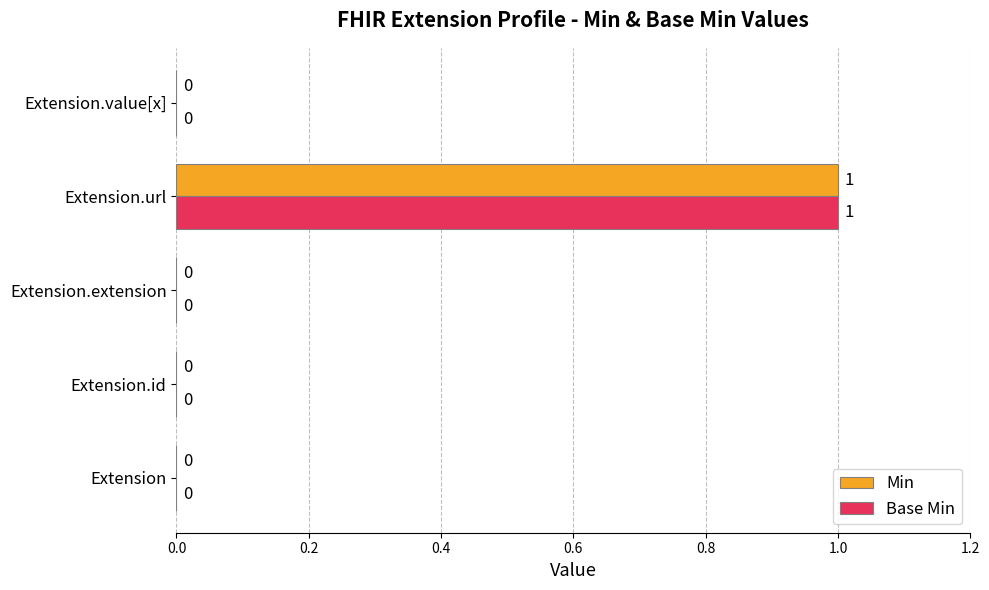

Which category has the highest value in the Min series?

Extension.url